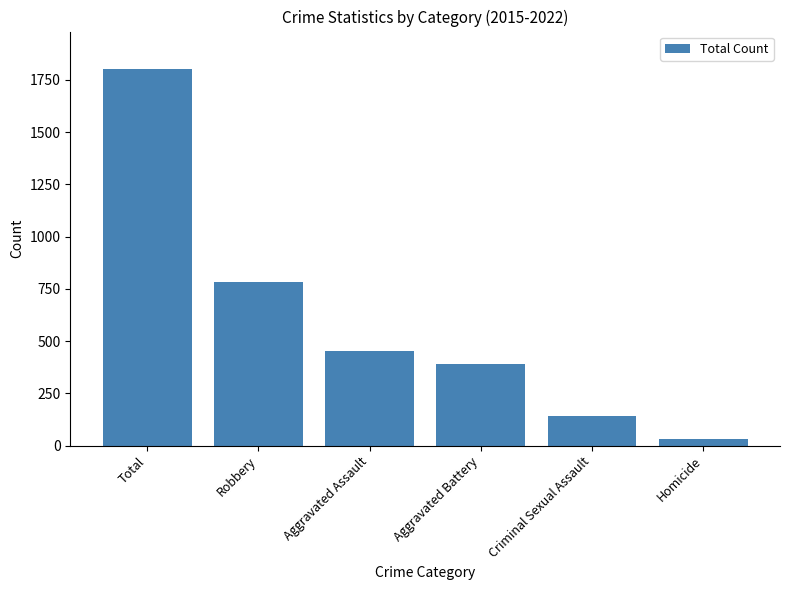

Approximately how many times larger is the value at Robbery compared to Aggravated Assault?

1.7